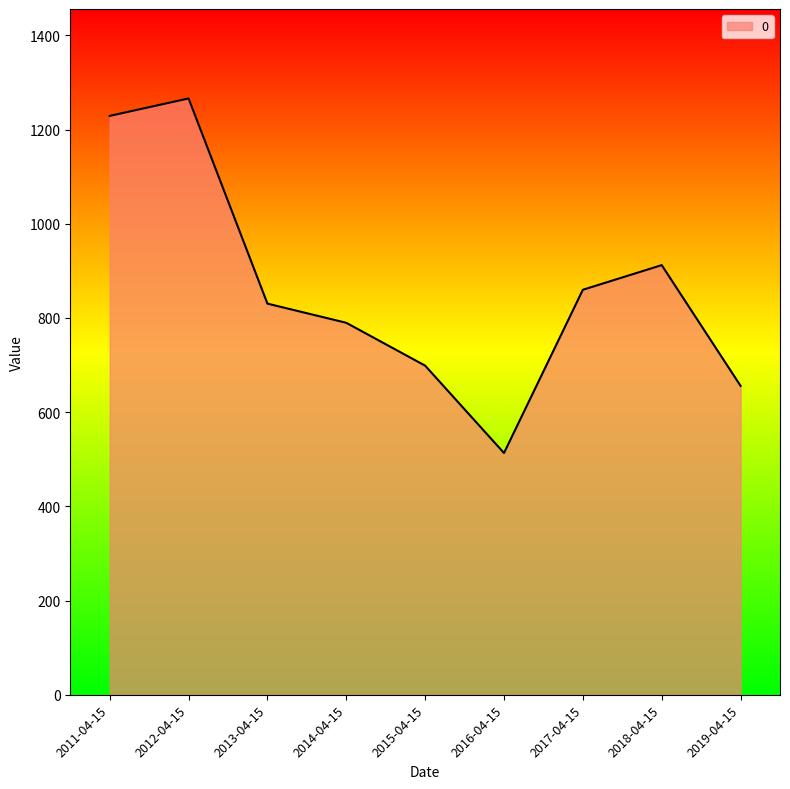

Reading left to right, extract all data points from this chart.

2011-04-15=1229.1	2012-04-15=1266.1	2013-04-15=830.4	2014-04-15=789.7	2015-04-15=698.8	2016-04-15=513.3	2017-04-15=859.9	2018-04-15=912.2	2019-04-15=655.8